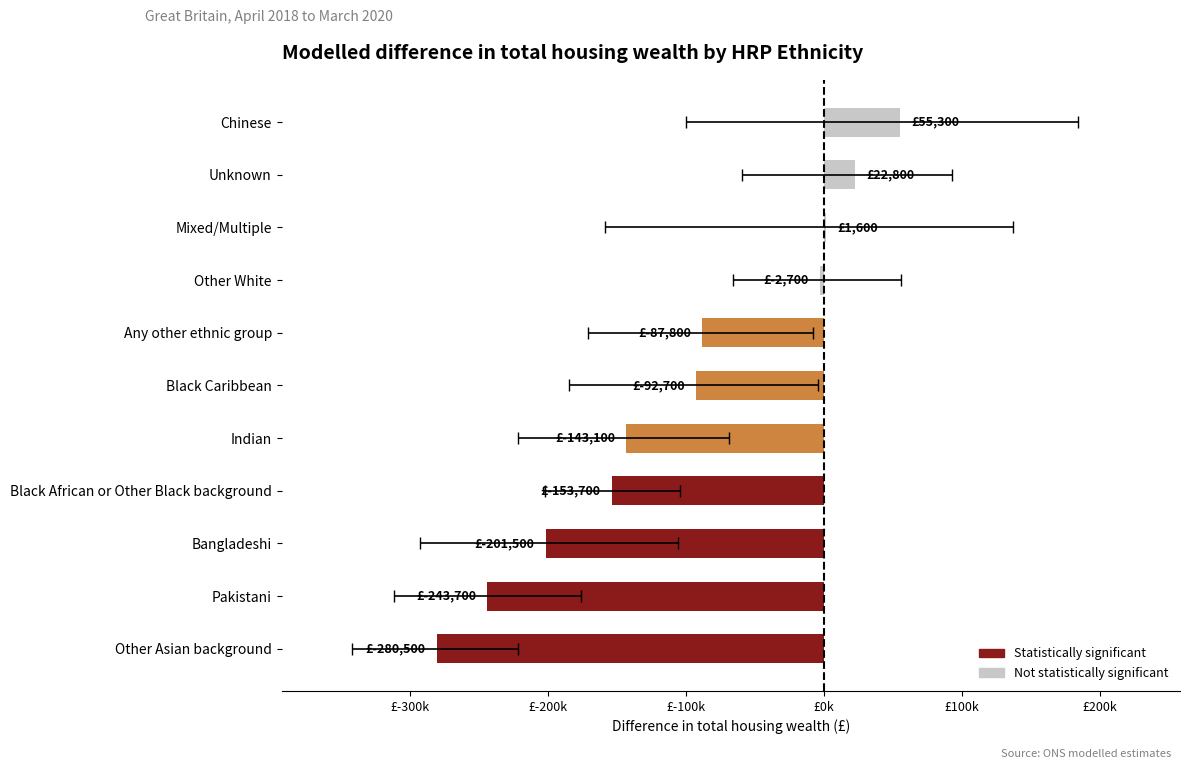

How many values are below -92700?

5